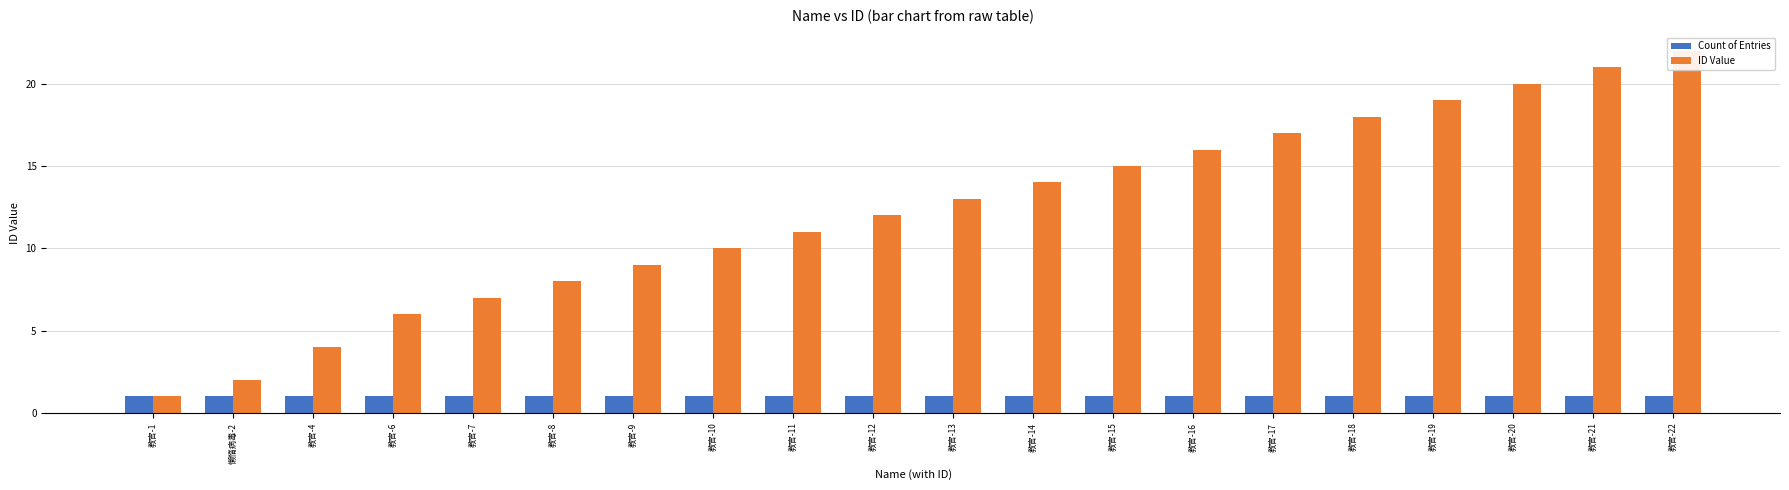

How many bars are there in each group?

2